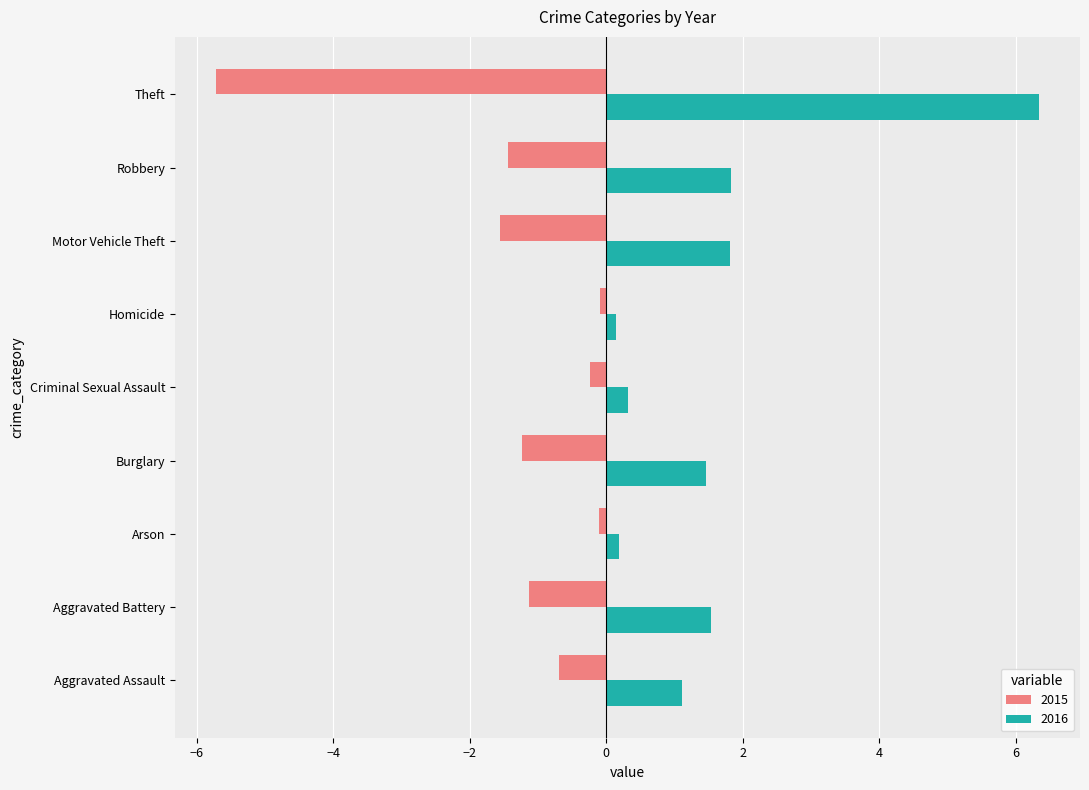

At Burglary, list the series in order from largest to smallest.

2016, 2015